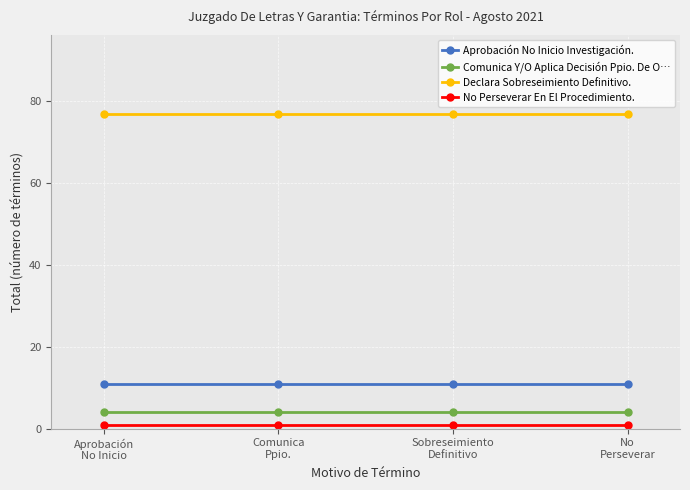

Which series has the largest total across all categories?

Declara Sobreseimiento Definitivo.